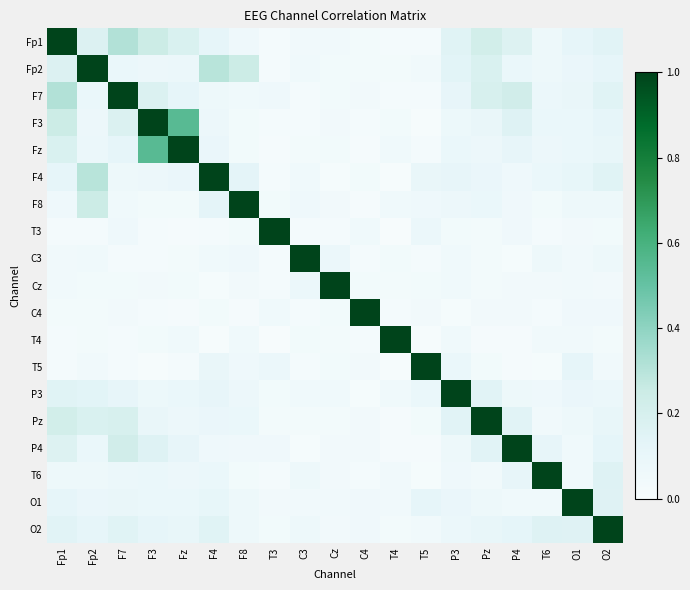

Reading right to left, list all the values displayed in this chart.

Fp1: O2=0.1	O1=0.1	T6=0.1	P4=0.2	Pz=0.2	P3=0.1	T5=0.0	T4=0.0	C4=0.0	Cz=0.0	C3=0.0	T3=0.0	F8=0.1	F4=0.1	Fz=0.2	F3=0.2	F7=0.3	Fp2=0.2	Fp1=1.0
Fp2: O2=0.1	O1=0.1	T6=0.1	P4=0.1	Pz=0.2	P3=0.1	T5=0.0	T4=0.0	C4=0.0	Cz=0.0	C3=0.1	T3=0.0	F8=0.2	F4=0.3	Fz=0.1	F3=0.1	F7=0.1	Fp2=1.0	Fp1=0.2
F7: O2=0.2	O1=0.1	T6=0.1	P4=0.2	Pz=0.2	P3=0.1	T5=0.0	T4=0.0	C4=0.0	Cz=0.0	C3=0.0	T3=0.1	F8=0.1	F4=0.1	Fz=0.1	F3=0.2	F7=1.0	Fp2=0.1	Fp1=0.3
F3: O2=0.1	O1=0.1	T6=0.1	P4=0.2	Pz=0.1	P3=0.1	T5=0.0	T4=0.0	C4=0.0	Cz=0.0	C3=0.0	T3=0.0	F8=0.0	F4=0.1	Fz=0.5	F3=1.0	F7=0.2	Fp2=0.1	Fp1=0.2
Fz: O2=0.1	O1=0.1	T6=0.1	P4=0.1	Pz=0.1	P3=0.1	T5=0.0	T4=0.1	C4=0.0	Cz=0.0	C3=0.0	T3=0.0	F8=0.0	F4=0.1	Fz=1.0	F3=0.5	F7=0.1	Fp2=0.1	Fp1=0.2
F4: O2=0.1	O1=0.1	T6=0.1	P4=0.1	Pz=0.1	P3=0.1	T5=0.1	T4=0.0	C4=0.0	Cz=0.0	C3=0.1	T3=0.0	F8=0.1	F4=1.0	Fz=0.1	F3=0.1	F7=0.1	Fp2=0.3	Fp1=0.1
F8: O2=0.1	O1=0.1	T6=0.0	P4=0.1	Pz=0.1	P3=0.1	T5=0.1	T4=0.1	C4=0.0	Cz=0.0	C3=0.1	T3=0.0	F8=1.0	F4=0.1	Fz=0.0	F3=0.0	F7=0.1	Fp2=0.2	Fp1=0.1
T3: O2=0.0	O1=0.0	T6=0.0	P4=0.1	Pz=0.0	P3=0.0	T5=0.1	T4=0.0	C4=0.1	Cz=0.0	C3=0.0	T3=1.0	F8=0.0	F4=0.0	Fz=0.0	F3=0.0	F7=0.1	Fp2=0.0	Fp1=0.0
C3: O2=0.1	O1=0.0	T6=0.1	P4=0.0	Pz=0.0	P3=0.1	T5=0.0	T4=0.0	C4=0.0	Cz=0.1	C3=1.0	T3=0.0	F8=0.1	F4=0.1	Fz=0.0	F3=0.0	F7=0.0	Fp2=0.1	Fp1=0.0
Cz: O2=0.0	O1=0.0	T6=0.0	P4=0.0	Pz=0.0	P3=0.1	T5=0.0	T4=0.0	C4=0.0	Cz=1.0	C3=0.1	T3=0.0	F8=0.0	F4=0.0	Fz=0.0	F3=0.0	F7=0.0	Fp2=0.0	Fp1=0.0
C4: O2=0.1	O1=0.1	T6=0.0	P4=0.0	Pz=0.0	P3=0.0	T5=0.0	T4=0.0	C4=1.0	Cz=0.0	C3=0.0	T3=0.1	F8=0.0	F4=0.0	Fz=0.0	F3=0.0	F7=0.0	Fp2=0.0	Fp1=0.0
T4: O2=0.0	O1=0.1	T6=0.0	P4=0.0	Pz=0.0	P3=0.1	T5=0.0	T4=1.0	C4=0.0	Cz=0.0	C3=0.0	T3=0.0	F8=0.1	F4=0.0	Fz=0.1	F3=0.0	F7=0.0	Fp2=0.0	Fp1=0.0
T5: O2=0.0	O1=0.1	T6=0.0	P4=0.0	Pz=0.0	P3=0.1	T5=1.0	T4=0.0	C4=0.0	Cz=0.0	C3=0.0	T3=0.1	F8=0.1	F4=0.1	Fz=0.0	F3=0.0	F7=0.0	Fp2=0.0	Fp1=0.0
P3: O2=0.1	O1=0.1	T6=0.1	P4=0.1	Pz=0.1	P3=1.0	T5=0.1	T4=0.1	C4=0.0	Cz=0.1	C3=0.1	T3=0.0	F8=0.1	F4=0.1	Fz=0.1	F3=0.1	F7=0.1	Fp2=0.1	Fp1=0.1
Pz: O2=0.1	O1=0.1	T6=0.0	P4=0.1	Pz=1.0	P3=0.1	T5=0.0	T4=0.0	C4=0.0	Cz=0.0	C3=0.0	T3=0.0	F8=0.1	F4=0.1	Fz=0.1	F3=0.1	F7=0.2	Fp2=0.2	Fp1=0.2
P4: O2=0.1	O1=0.1	T6=0.1	P4=1.0	Pz=0.1	P3=0.1	T5=0.0	T4=0.0	C4=0.0	Cz=0.0	C3=0.0	T3=0.1	F8=0.1	F4=0.1	Fz=0.1	F3=0.2	F7=0.2	Fp2=0.1	Fp1=0.2
T6: O2=0.2	O1=0.1	T6=1.0	P4=0.1	Pz=0.0	P3=0.1	T5=0.0	T4=0.0	C4=0.0	Cz=0.0	C3=0.1	T3=0.0	F8=0.0	F4=0.1	Fz=0.1	F3=0.1	F7=0.1	Fp2=0.1	Fp1=0.1
O1: O2=0.2	O1=1.0	T6=0.1	P4=0.1	Pz=0.1	P3=0.1	T5=0.1	T4=0.1	C4=0.1	Cz=0.0	C3=0.0	T3=0.0	F8=0.1	F4=0.1	Fz=0.1	F3=0.1	F7=0.1	Fp2=0.1	Fp1=0.1
O2: O2=1.0	O1=0.2	T6=0.2	P4=0.1	Pz=0.1	P3=0.1	T5=0.0	T4=0.0	C4=0.1	Cz=0.0	C3=0.1	T3=0.0	F8=0.1	F4=0.1	Fz=0.1	F3=0.1	F7=0.2	Fp2=0.1	Fp1=0.1